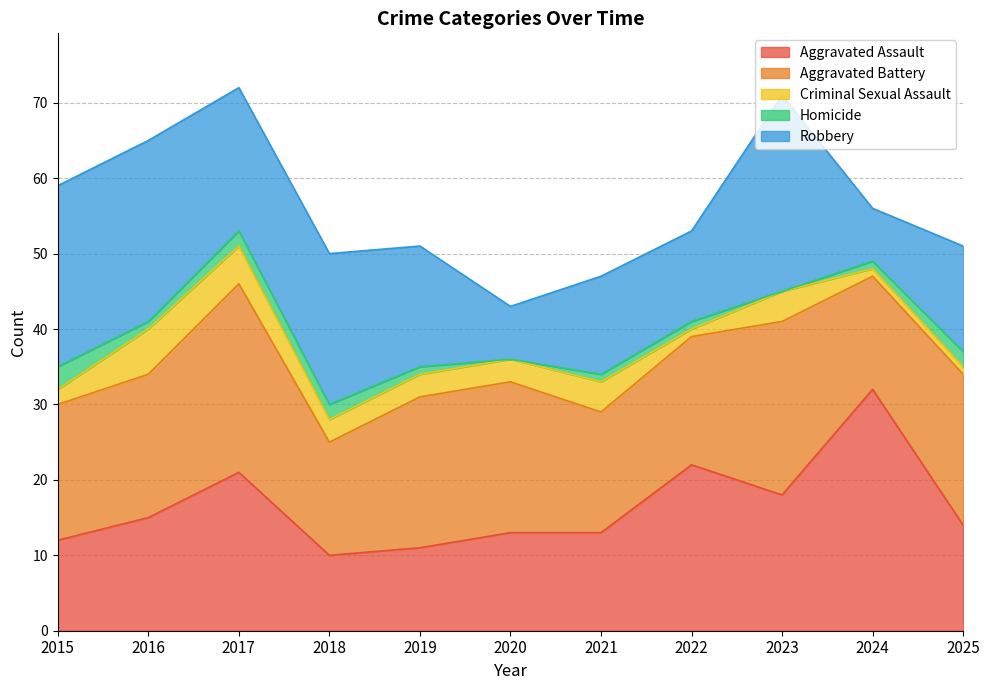

Where do Homicide and Criminal Sexual Assault first cross each other?

2015 and 2016